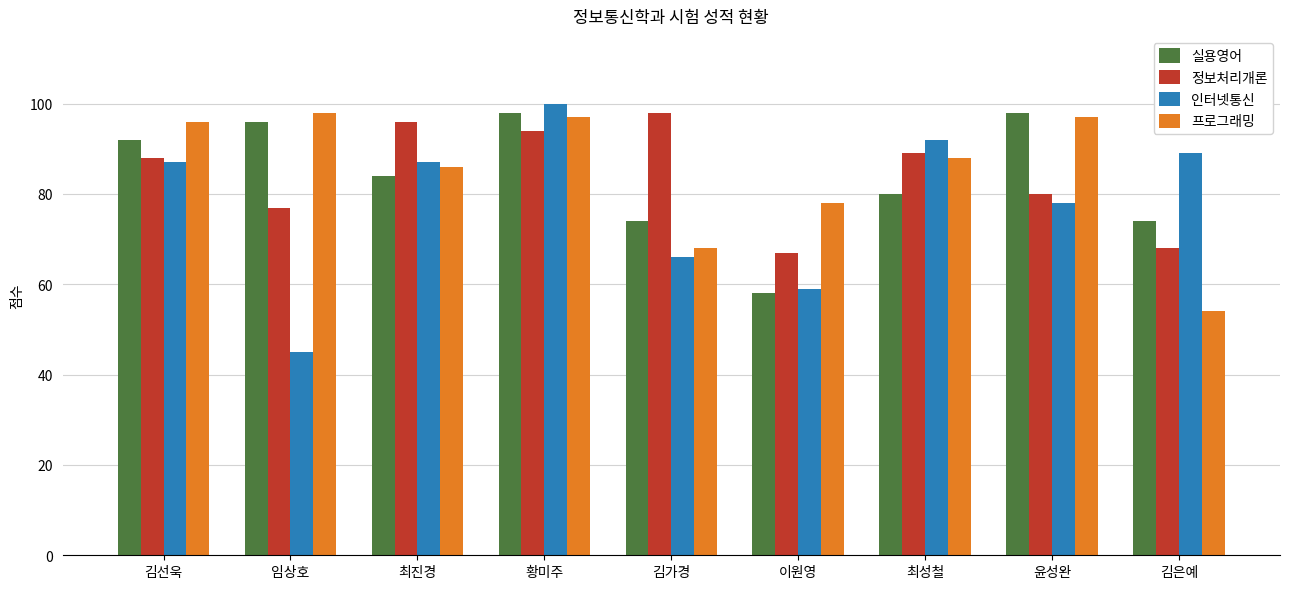

What position from the right is 최진경?

7